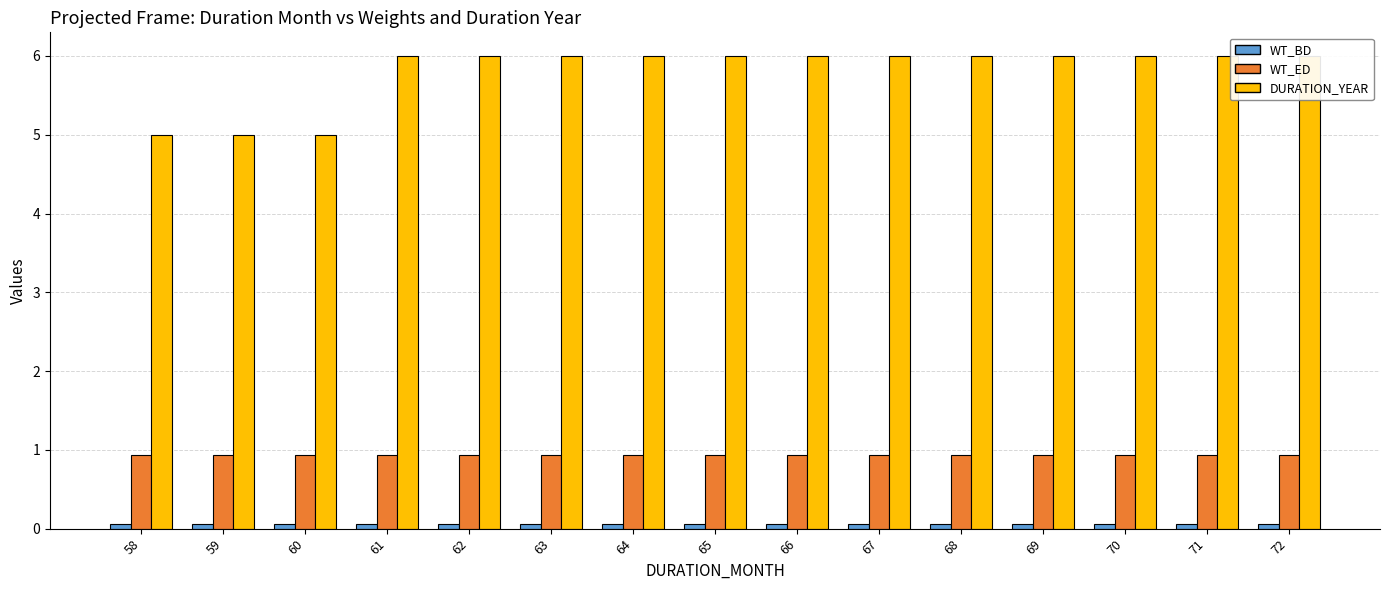

At which category is the sum across all series the highest?

61